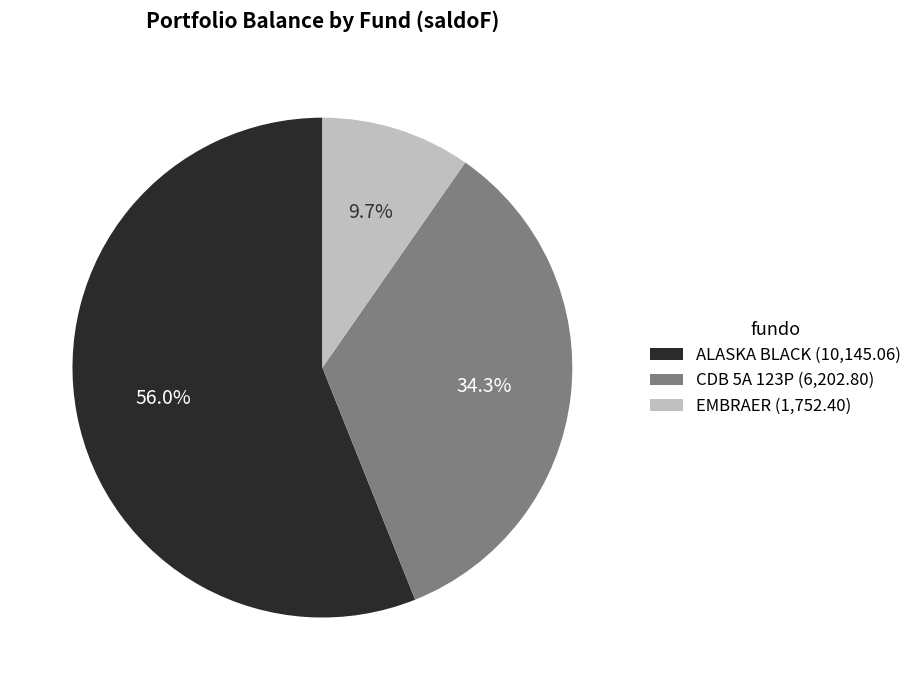

Which slice is the smallest?

EMBRAER